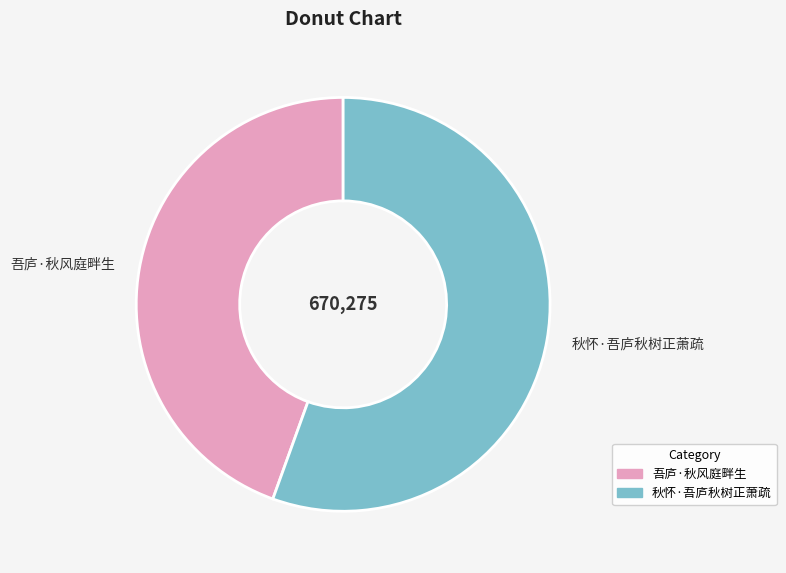

Approximately how many times larger is the value at 秋怀·吾庐秋树正萧疏 compared to 吾庐·秋风庭畔生?

1.2